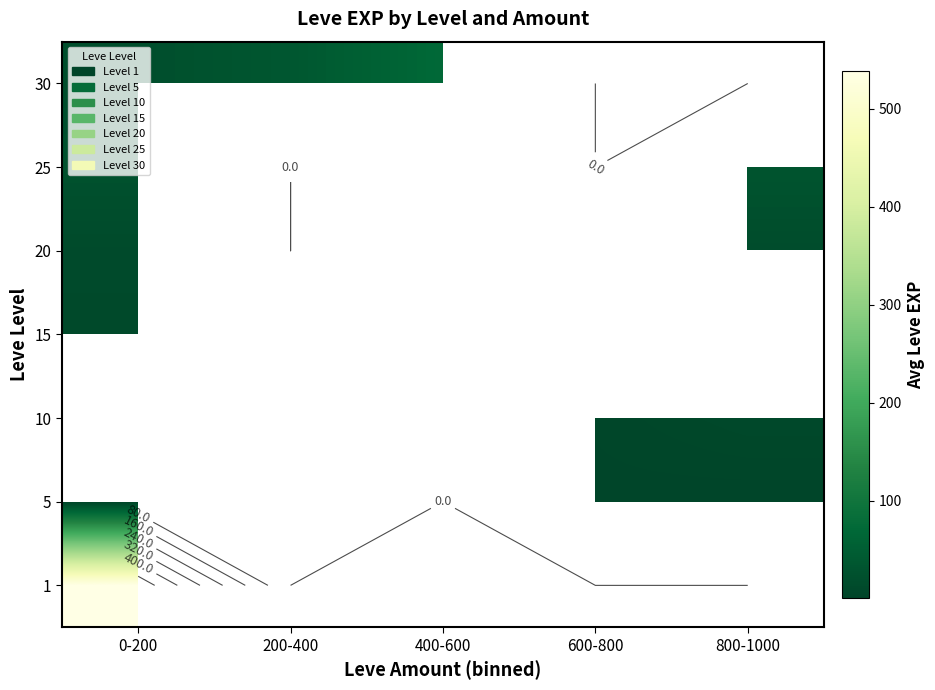

What is the greatest value displayed?

538.3